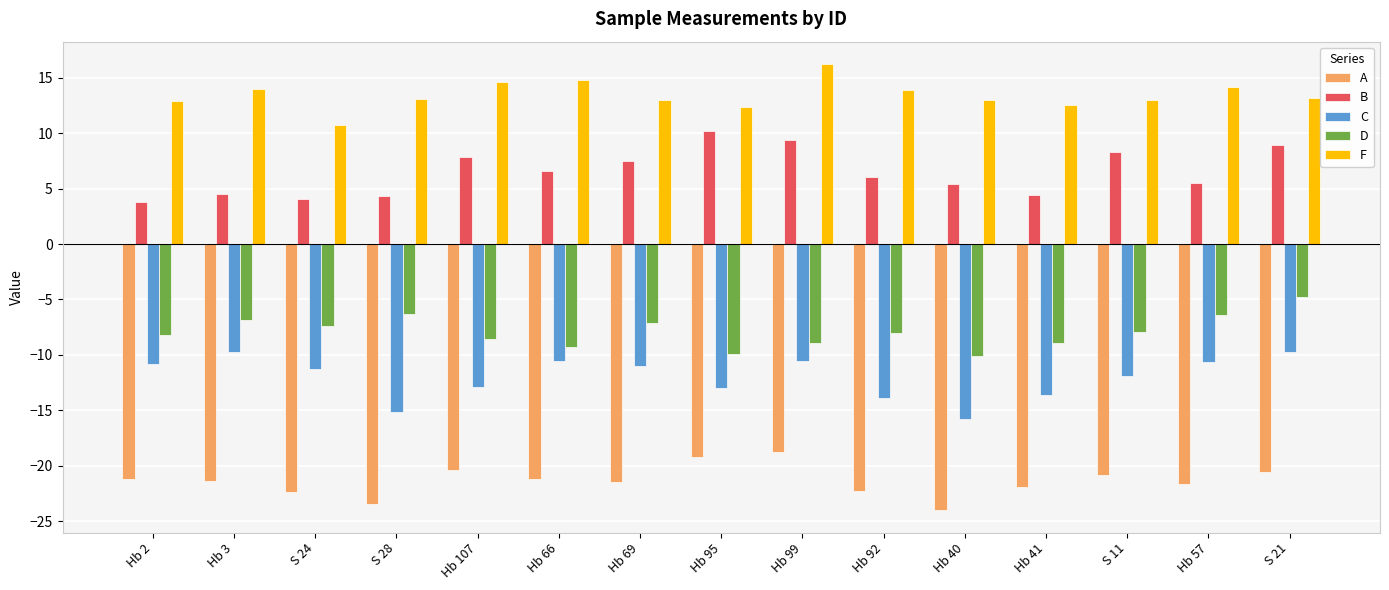

What is the difference between the highest and lowest values at S 21?

33.7